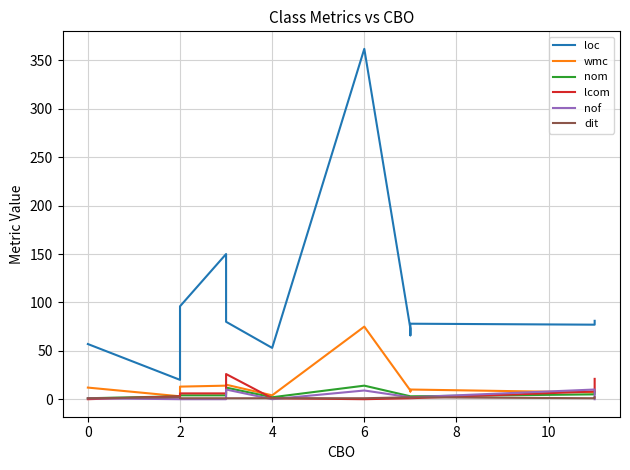

What is the total value across all series at 11?

119